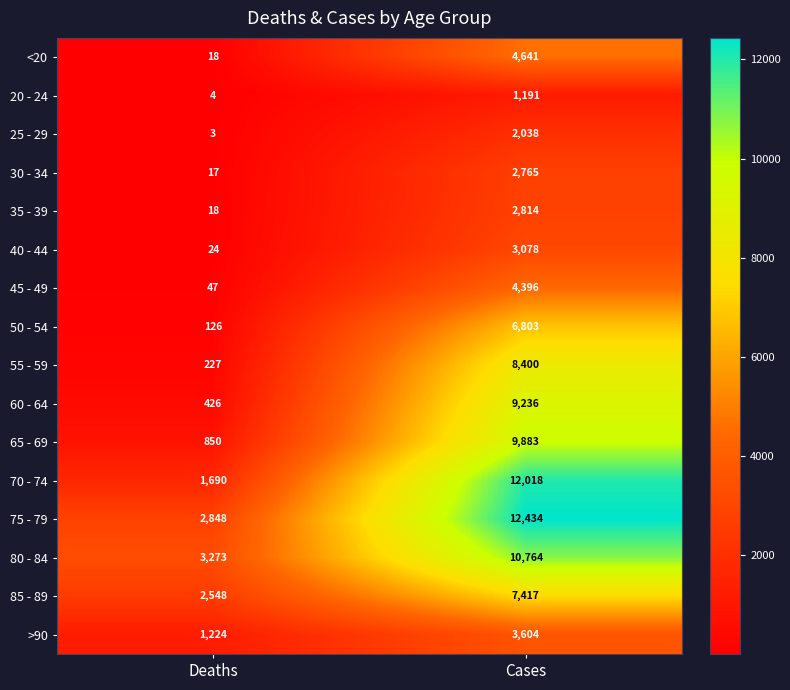

Count the number of data series in this chart.

16